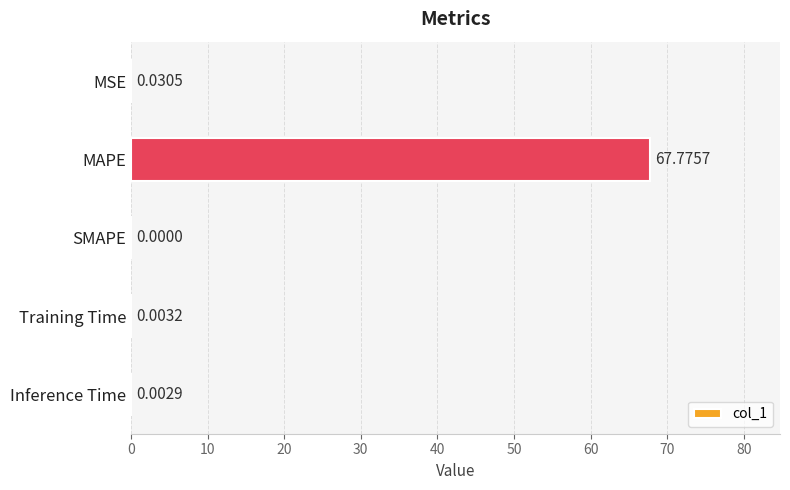

Between SMAPE and MSE, which is larger?

MSE